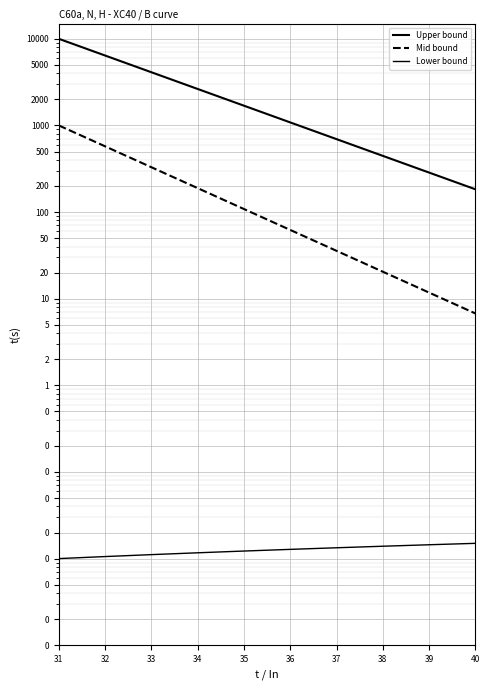

What is the difference between the maximum and minimum values in the Upper bound series?

9816.8